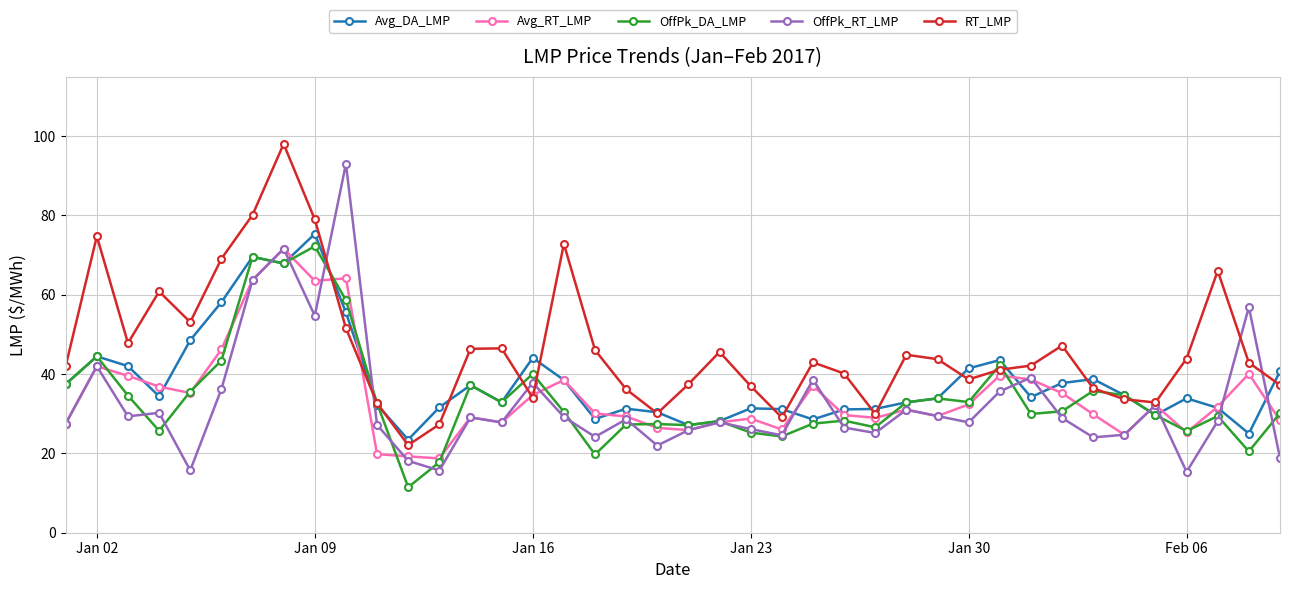

What is the value of the OffPk_DA_LMP point at the 34th from the left?

35.8